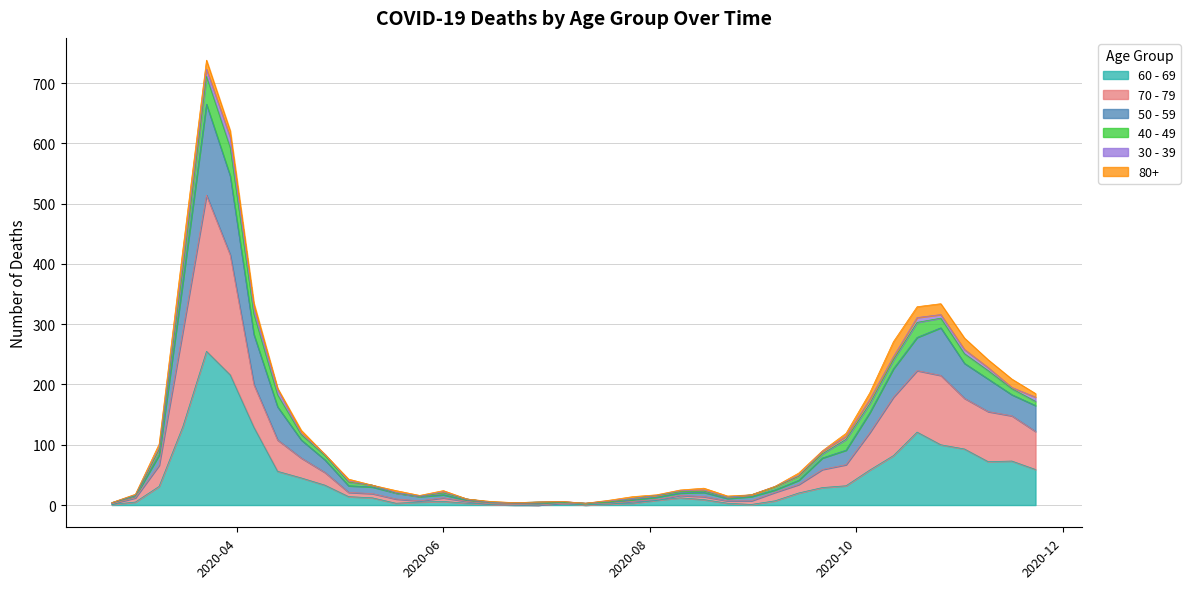

Which label corresponds to the largest value in the chart?

2020-03-23